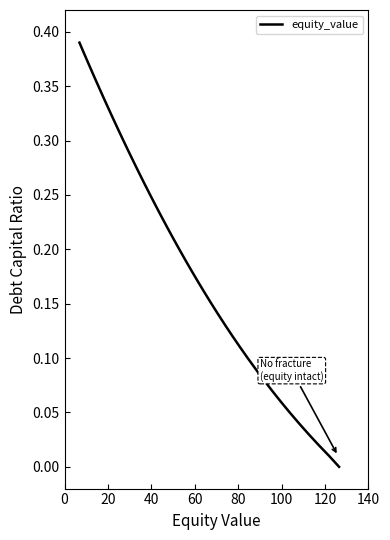

True or false: the data has more than 2 interior local peaks.

False